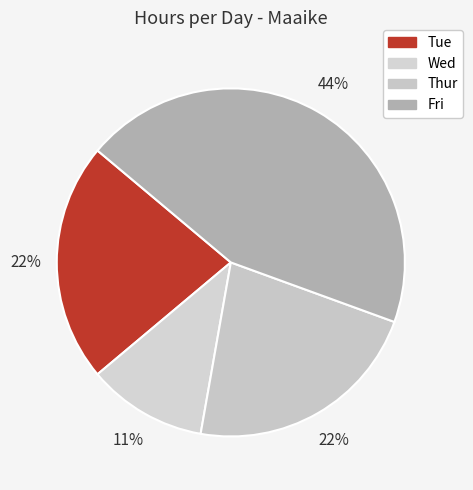

Combined, what portion of the pie is Wed and Fri?

55.6%